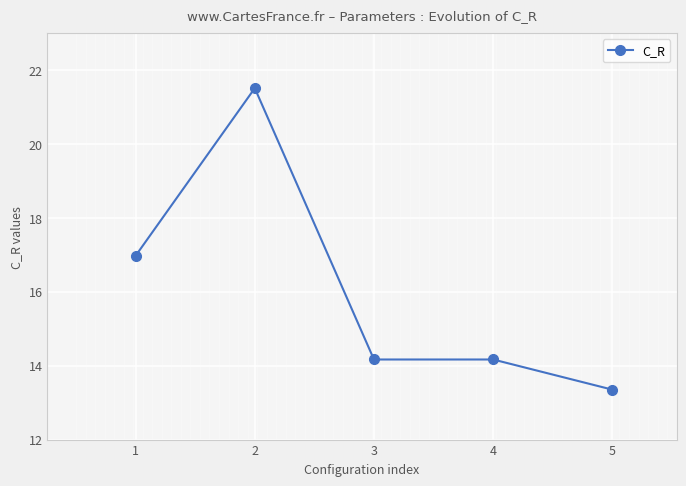

What is the value of the 5th point from the left?

13.4